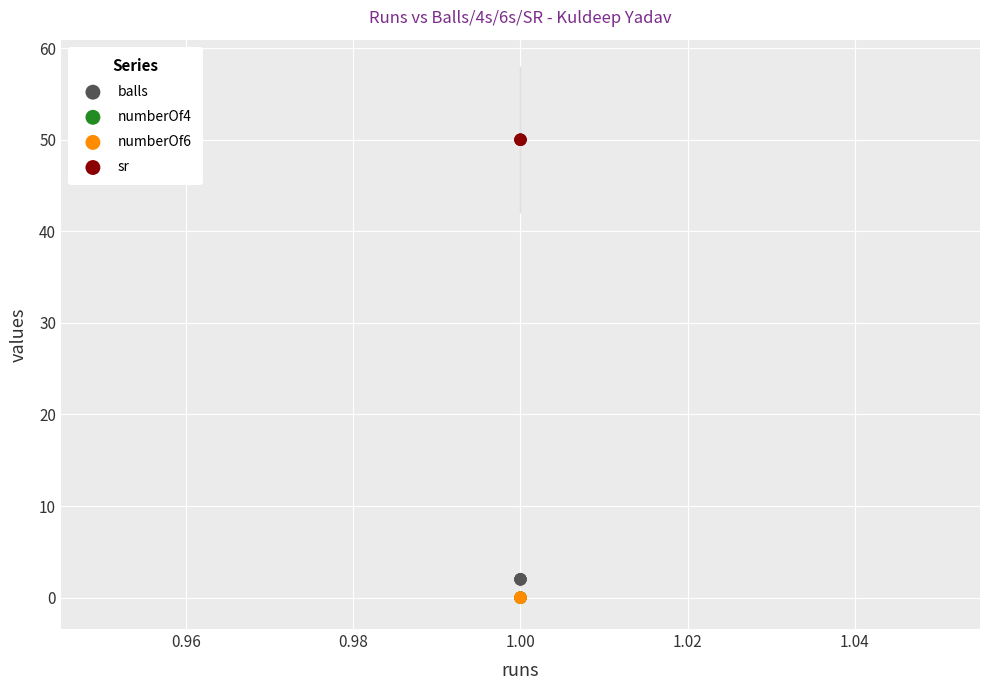

Which series has the largest Y range (max minus min)?

balls